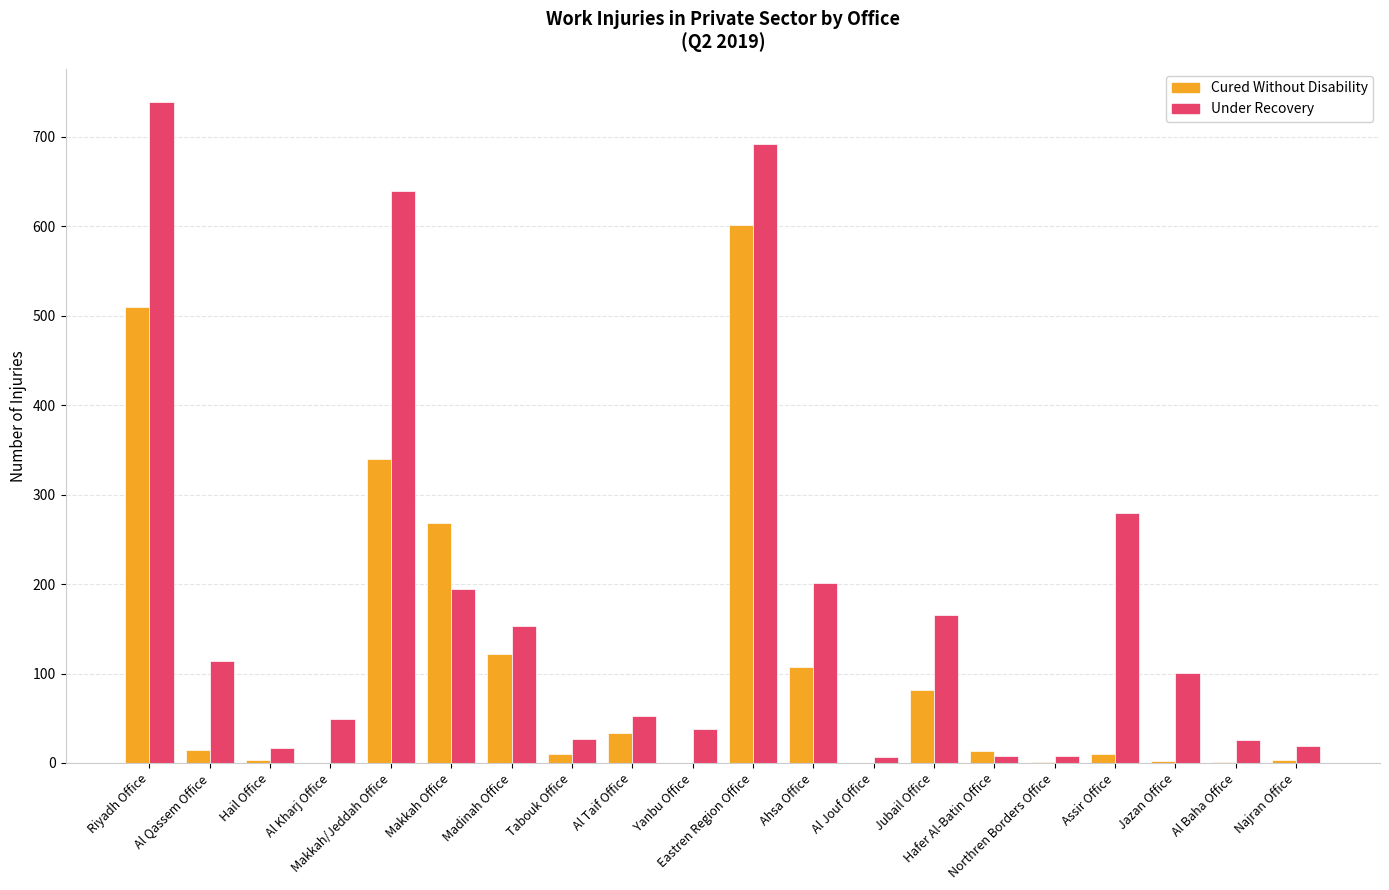

Count the number of categories in the chart.

20